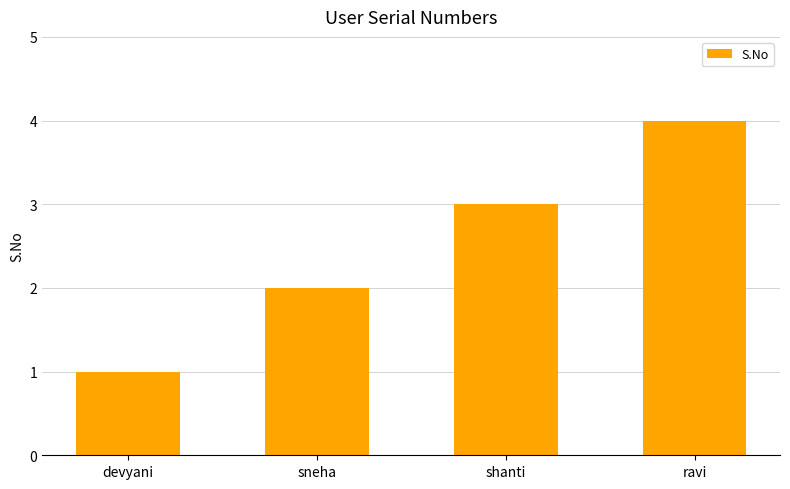

What is the value of the 1st bar from the left?

1